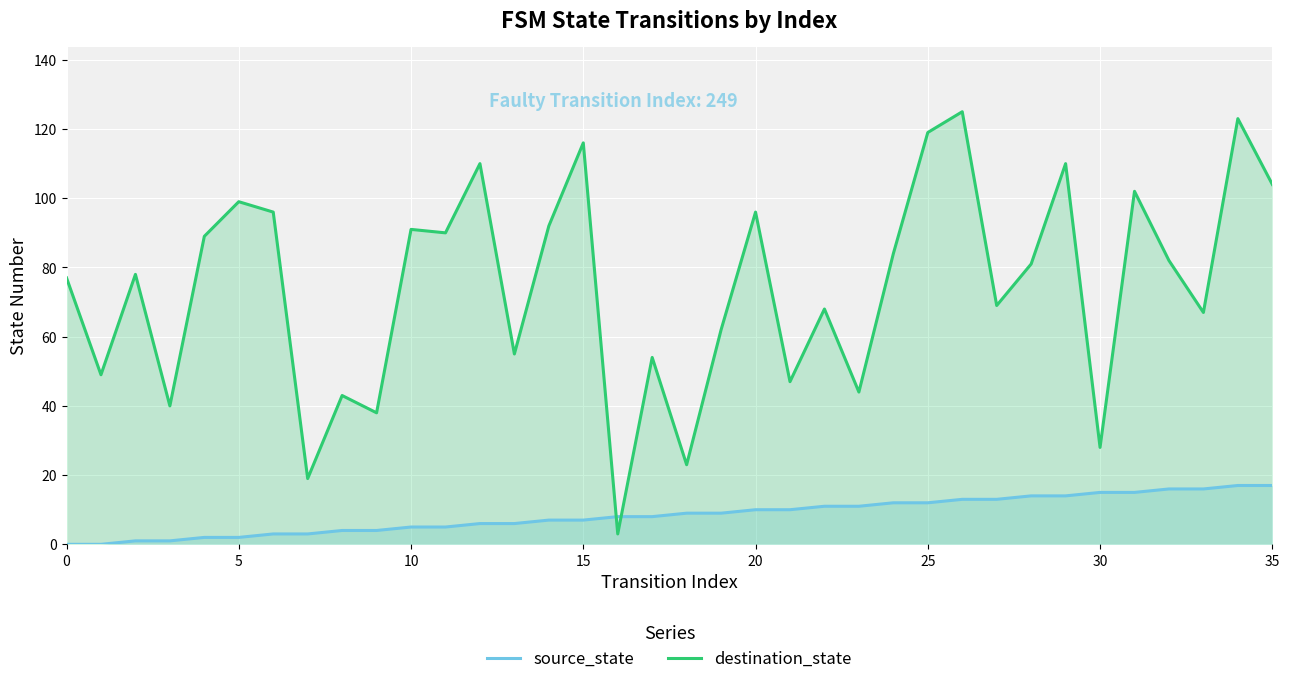

What is the difference between the maximum and minimum values in the destination_state series?

122